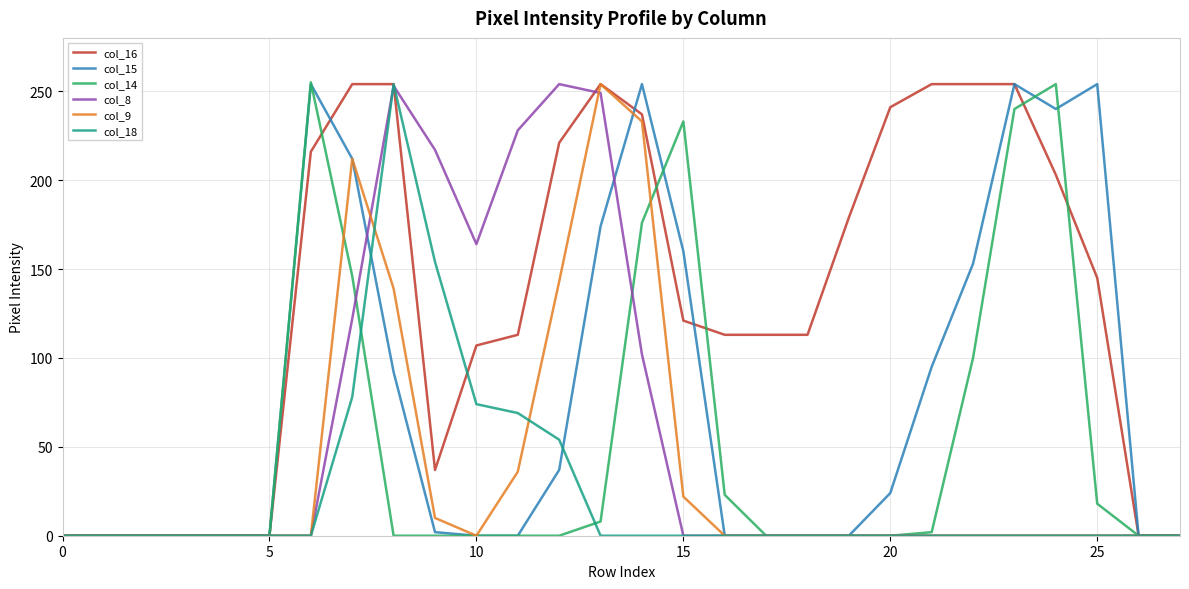

Which series has the largest total across all categories?

col_16